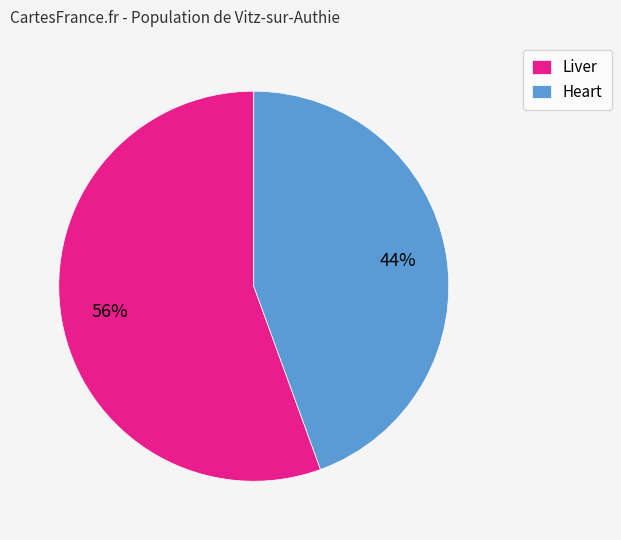

Does Liver account for over 50% of the chart?

Yes